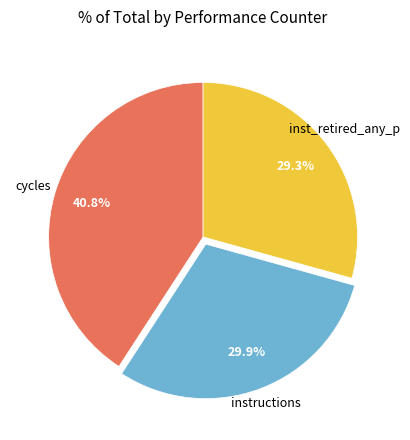

Do cycles and inst_retired_any_p together represent more than half of the pie?

Yes